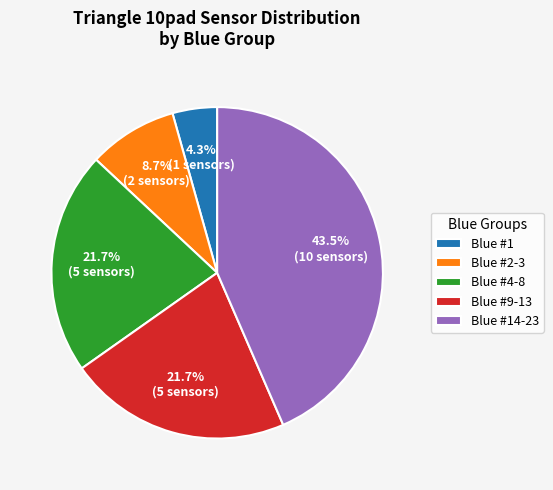

What is the ratio of the value at Blue #4-8 to the value at Blue #9-13?

1.0